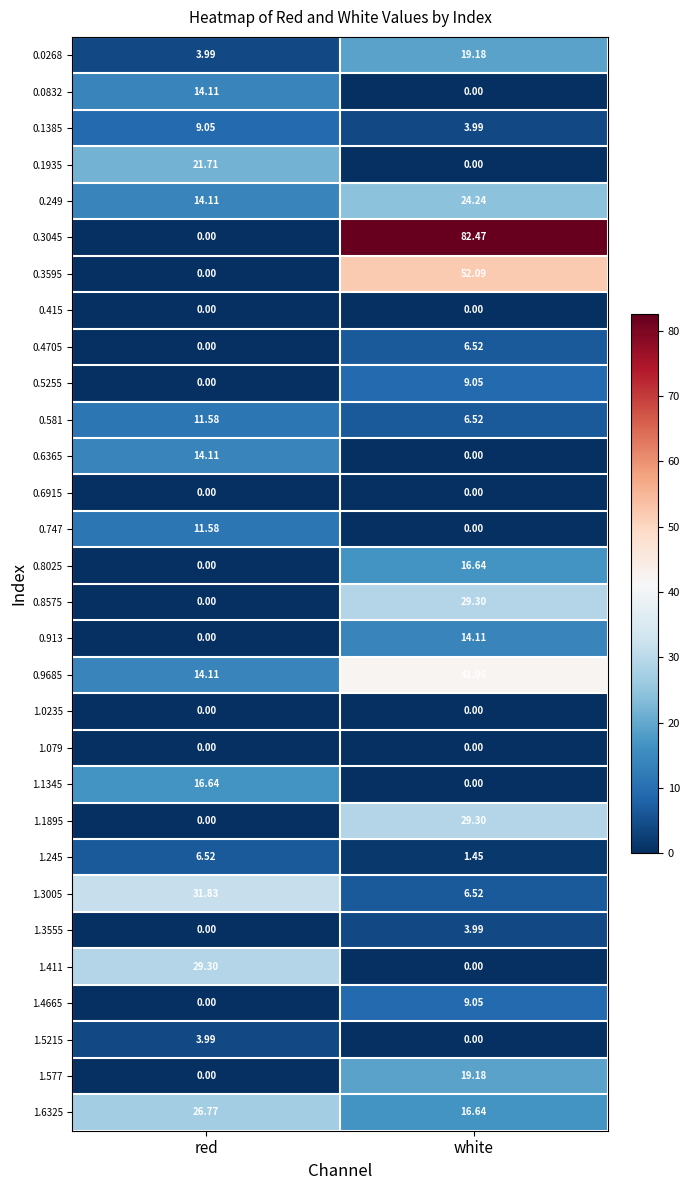

What is the total value across all series at red?

229.4